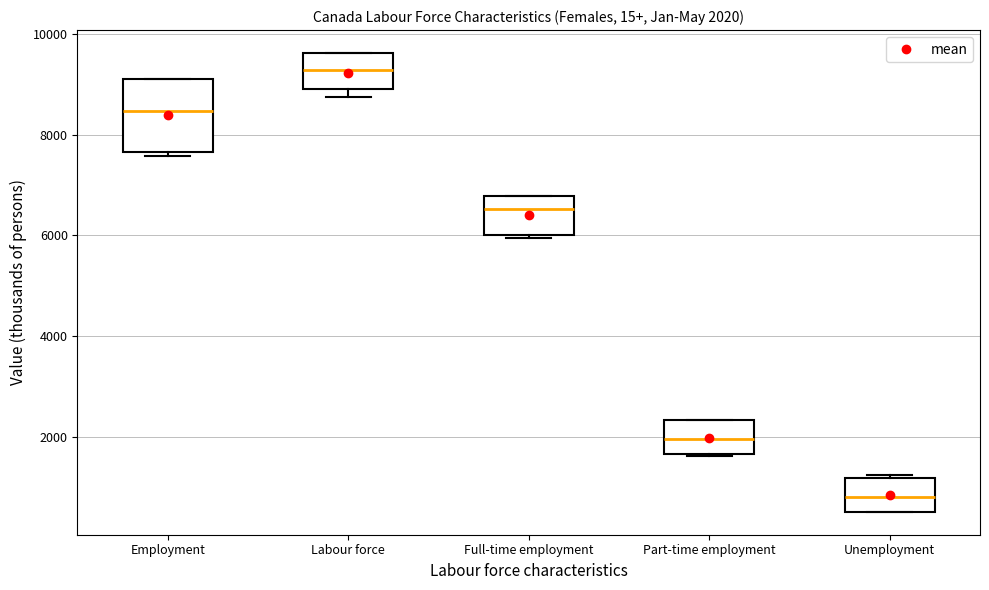

Comparing the boxes themselves (not the whiskers), which one is the tallest?

Employment